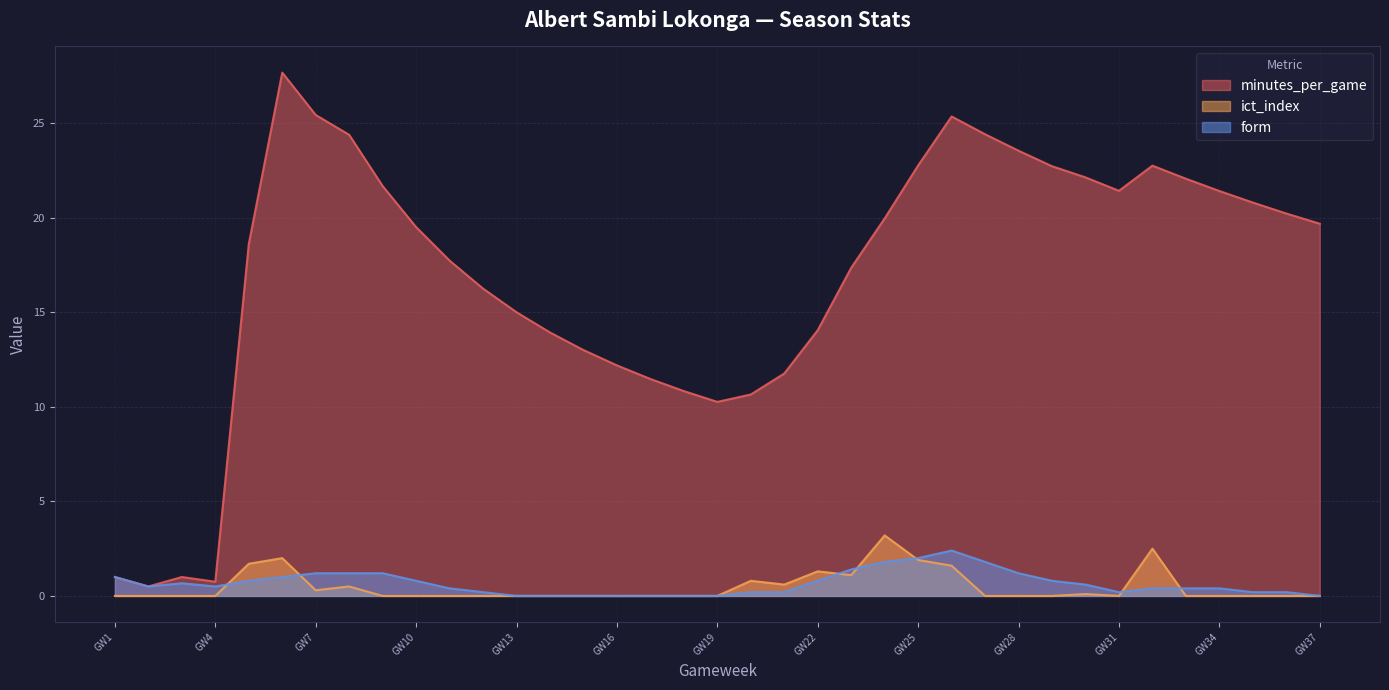

Which series has the largest total across all categories?

minutes_per_game